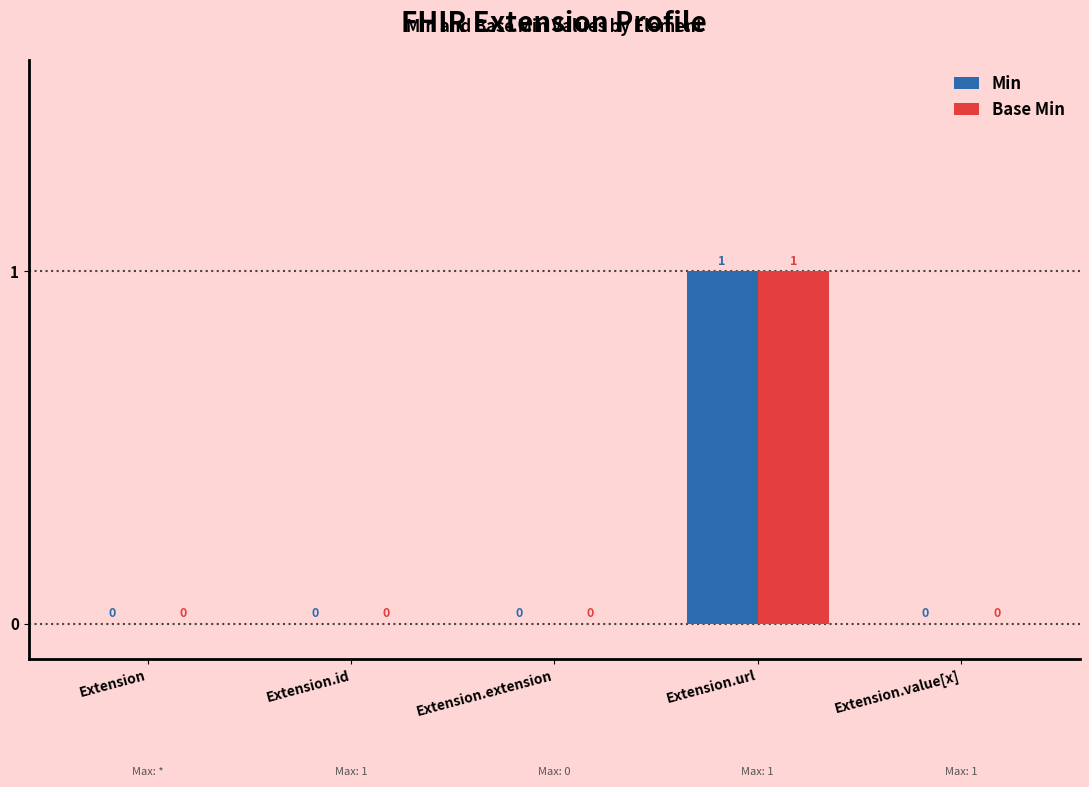

Is it true that Min equals -1 at Extension?

False